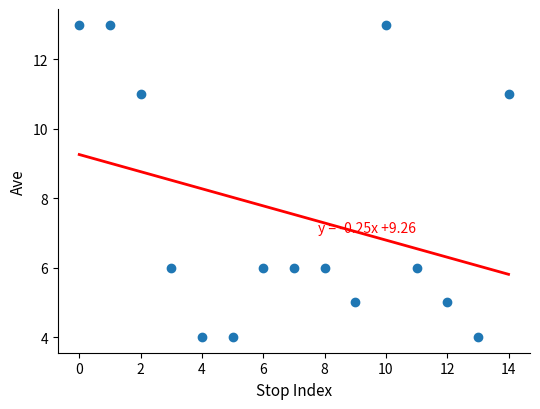

What is the range of Y values (max minus min)?

9